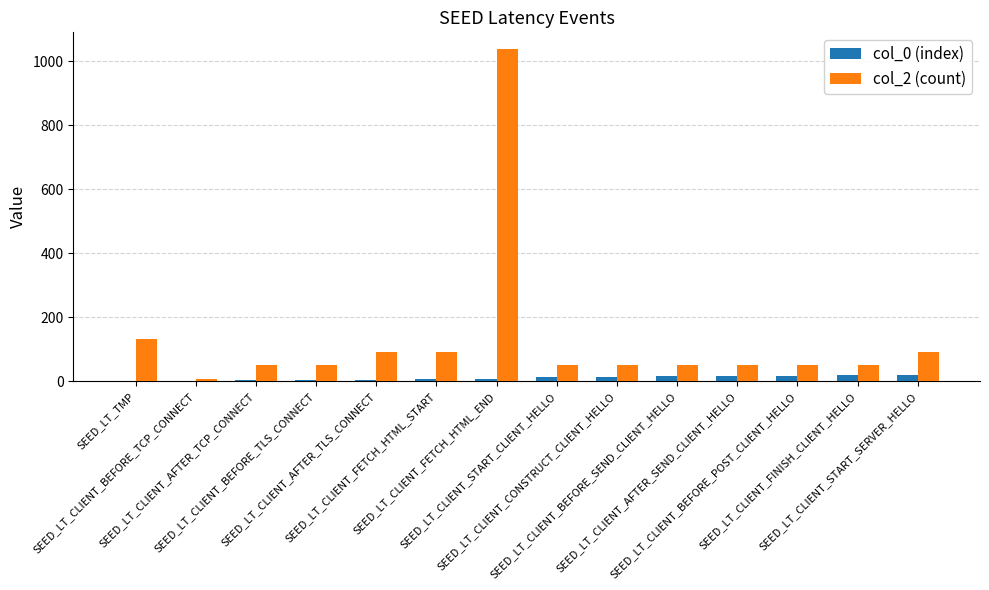

How many series are shown in this chart?

2